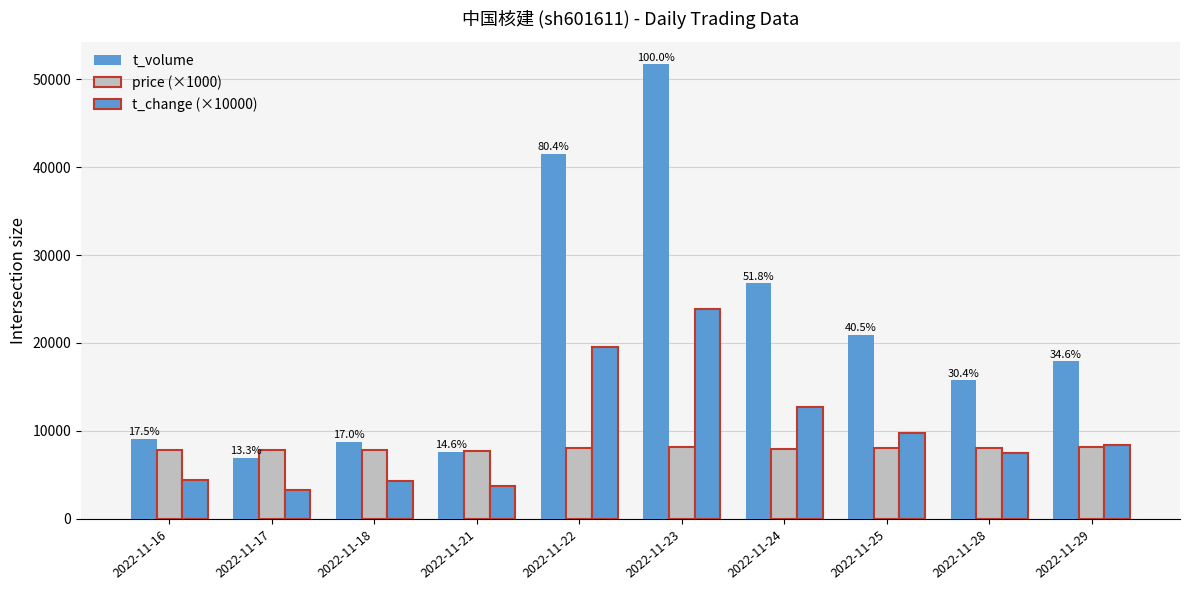

Reading left to right, list all the values displayed in this chart.

t_volume: 2022-11-16=9047.0	2022-11-17=6881.0	2022-11-18=8781.0	2022-11-21=7560.0	2022-11-22=41537.0	2022-11-23=51688.0	2022-11-24=26785.0	2022-11-25=20933.0	2022-11-28=15730.0	2022-11-29=17892.0
price (×1000): 2022-11-16=7850.0	2022-11-17=7870.0	2022-11-18=7760.0	2022-11-21=7690.0	2022-11-22=8010.0	2022-11-23=8200.0	2022-11-24=7980.0	2022-11-25=8080.0	2022-11-28=7990.0	2022-11-29=8140.0
t_change (×10000): 2022-11-16=4400.0	2022-11-17=3300.0	2022-11-18=4300.0	2022-11-21=3700.0	2022-11-22=19500.0	2022-11-23=23900.0	2022-11-24=12700.0	2022-11-25=9800.0	2022-11-28=7500.0	2022-11-29=8400.0